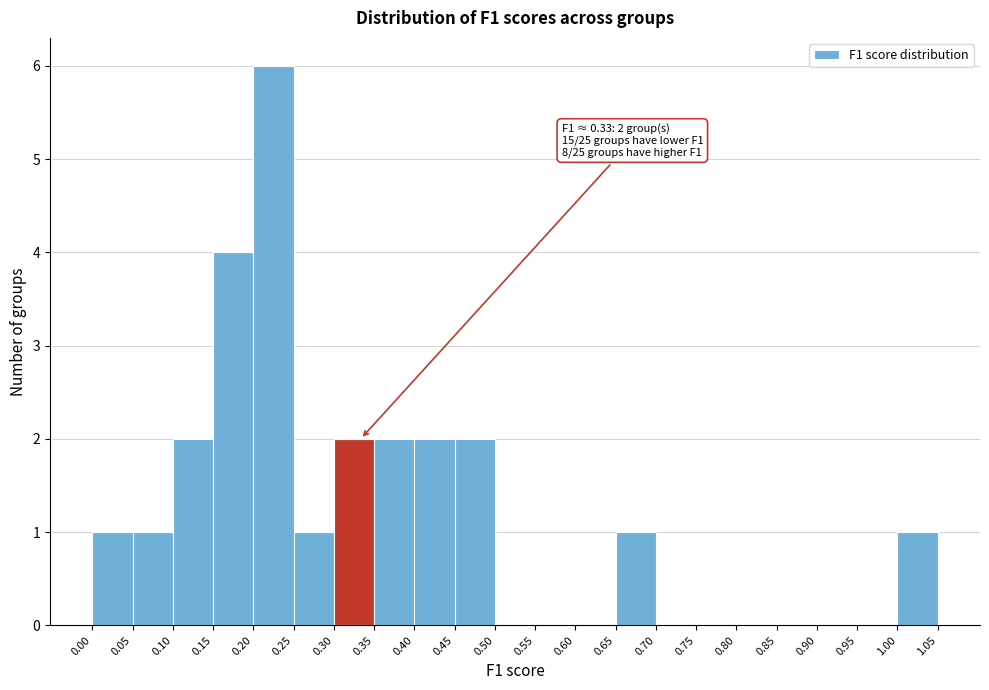

Over which range of the x-axis is the bar tallest?

0.20 to 0.25